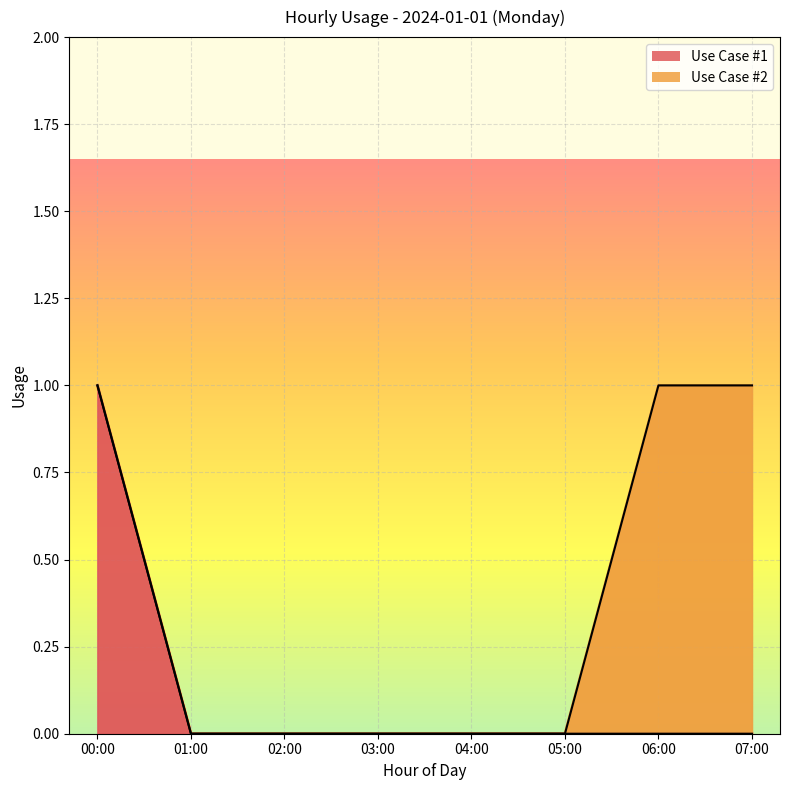

How many data points are above 0?

1